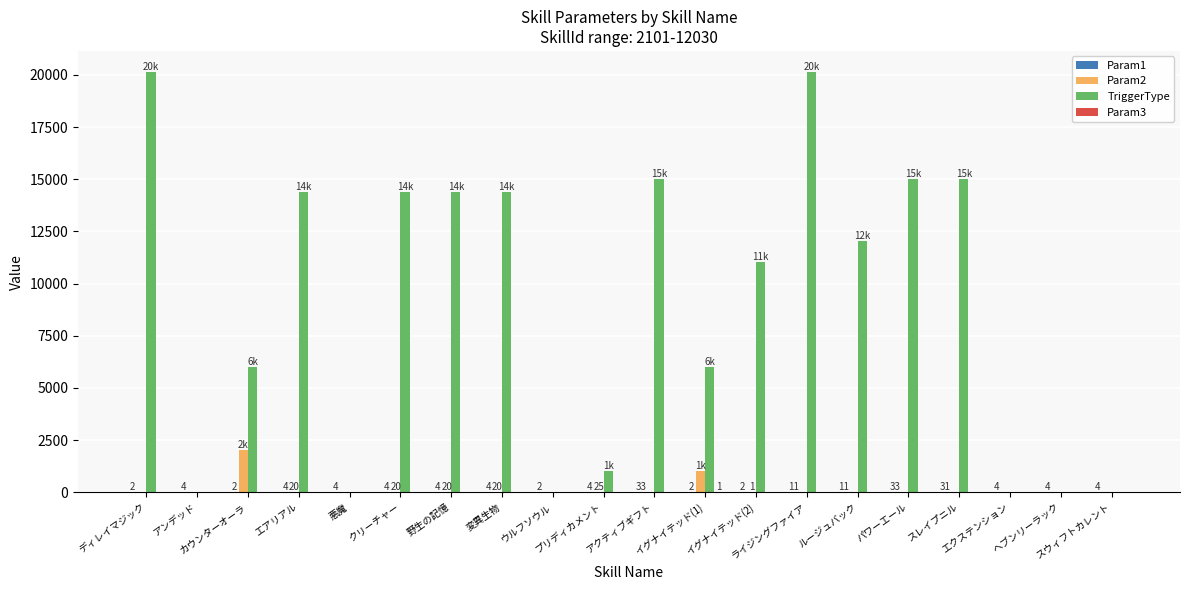

Are the bars grouped side by side (vs. stacked)?

Yes